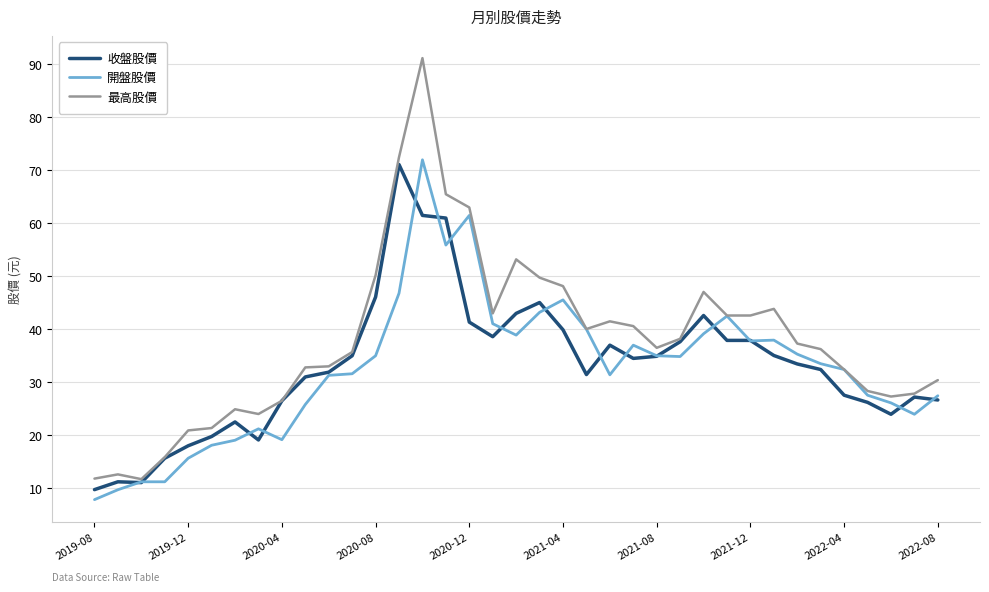

Which series has the widest spread of values?

最高股價